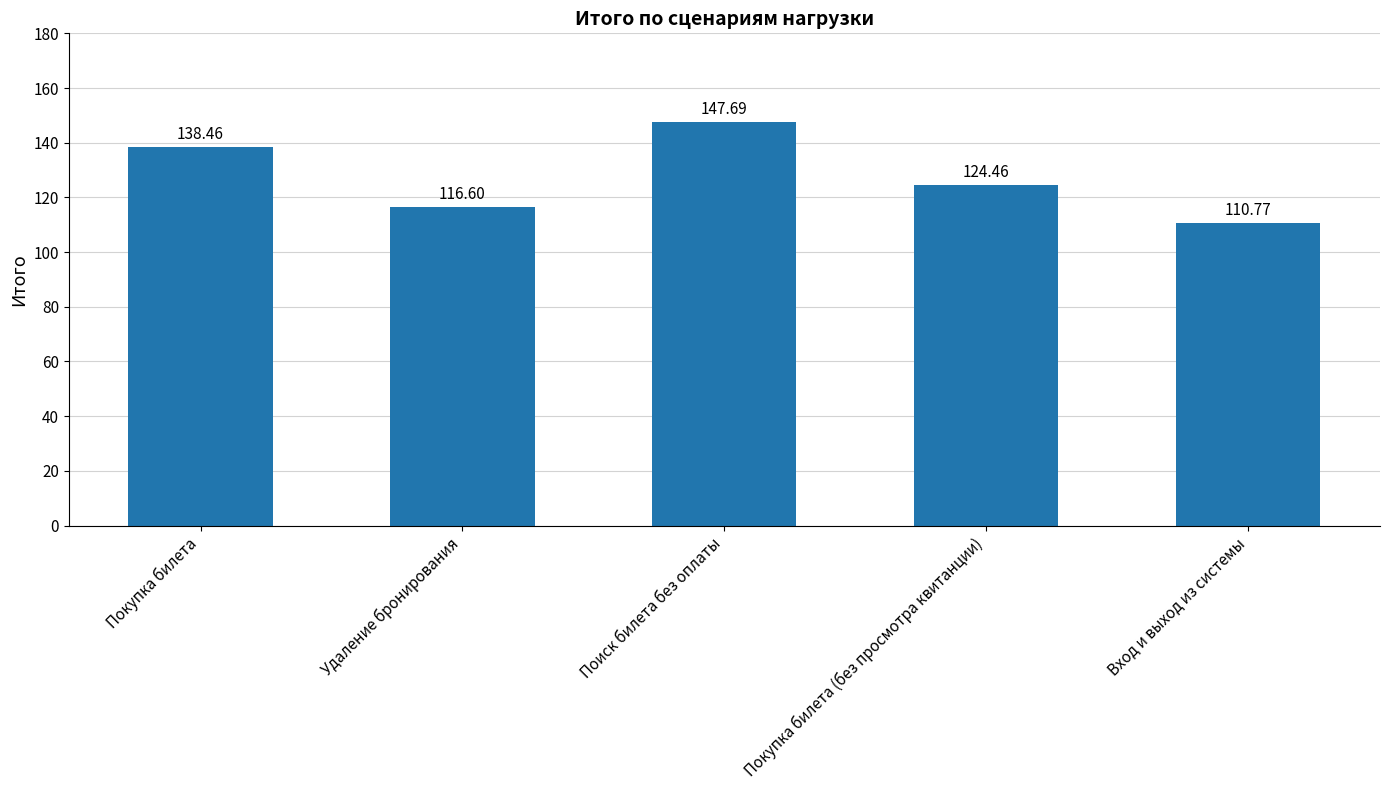

What is the average value?

127.6